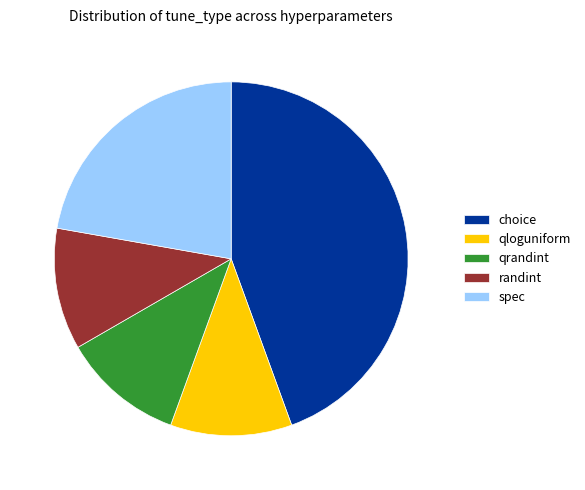

Which slice is the largest?

choice